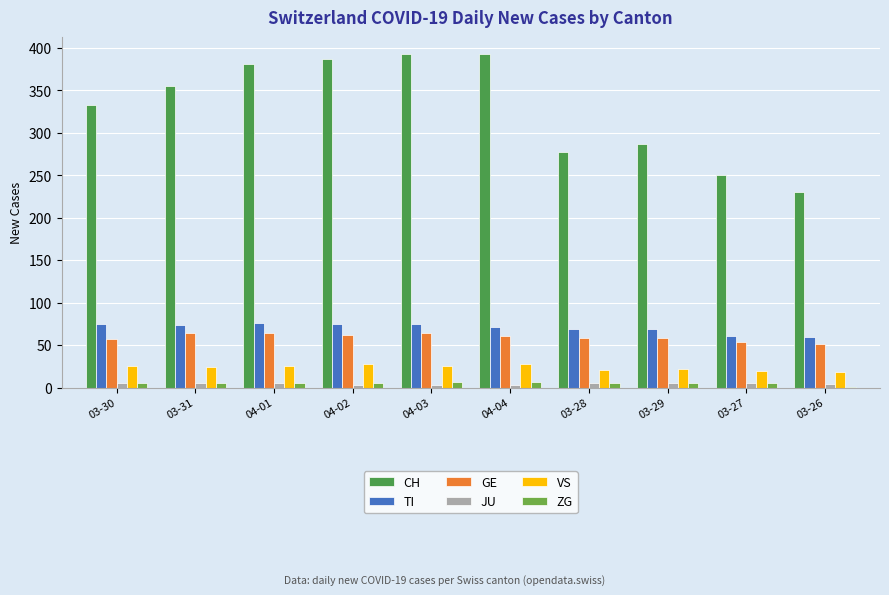

What is the label of the 9th bar from the left?

03-27